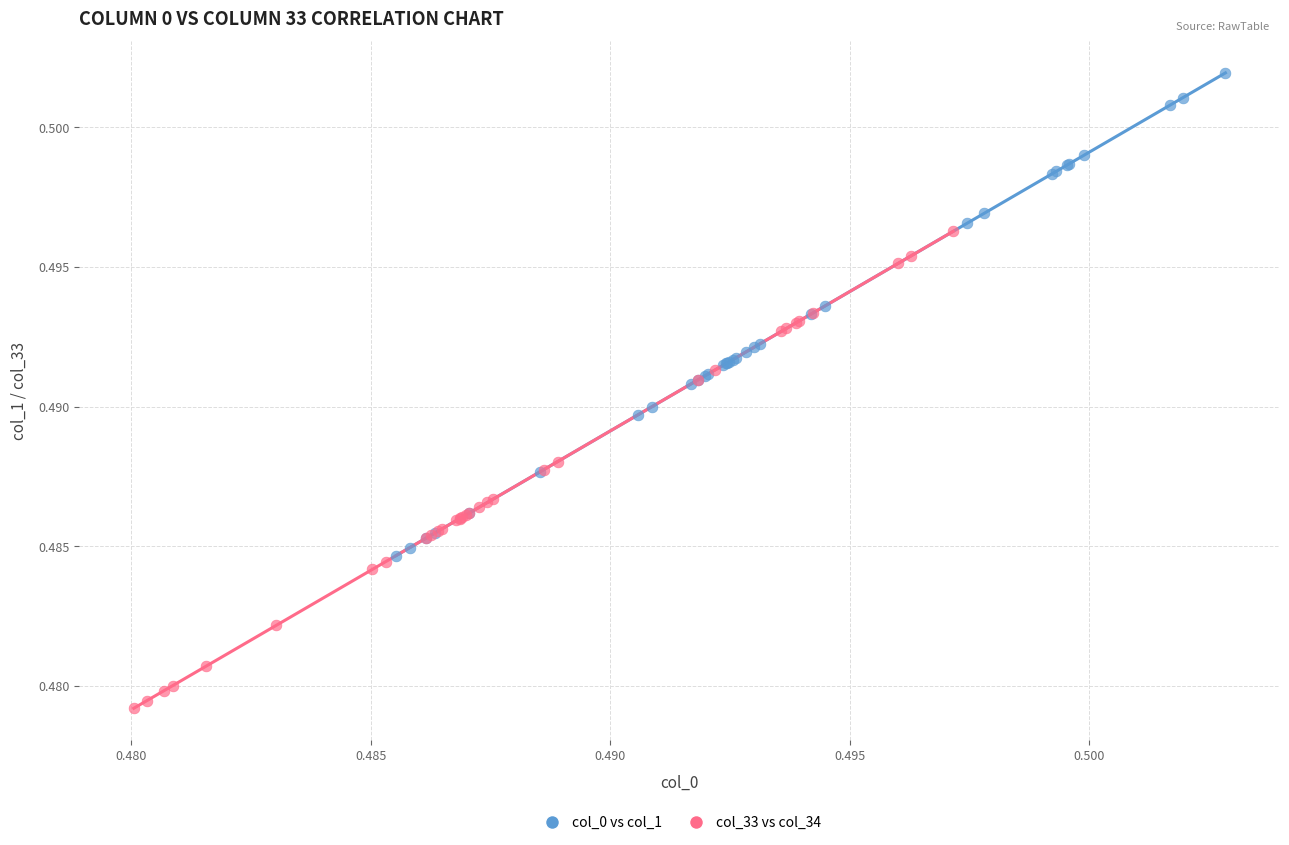

Which series contains the lowest Y value?

col_33 vs col_34